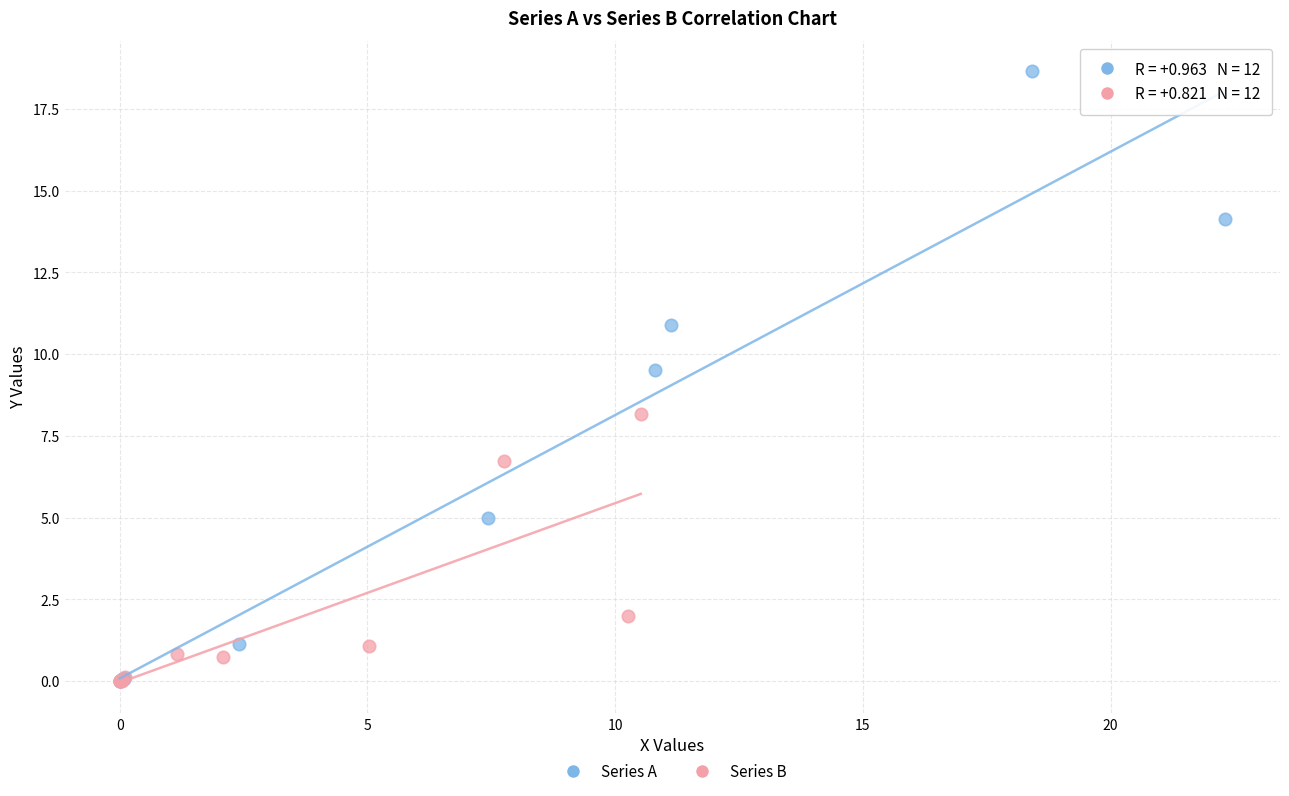

Which series has the widest spread of Y values?

Series A